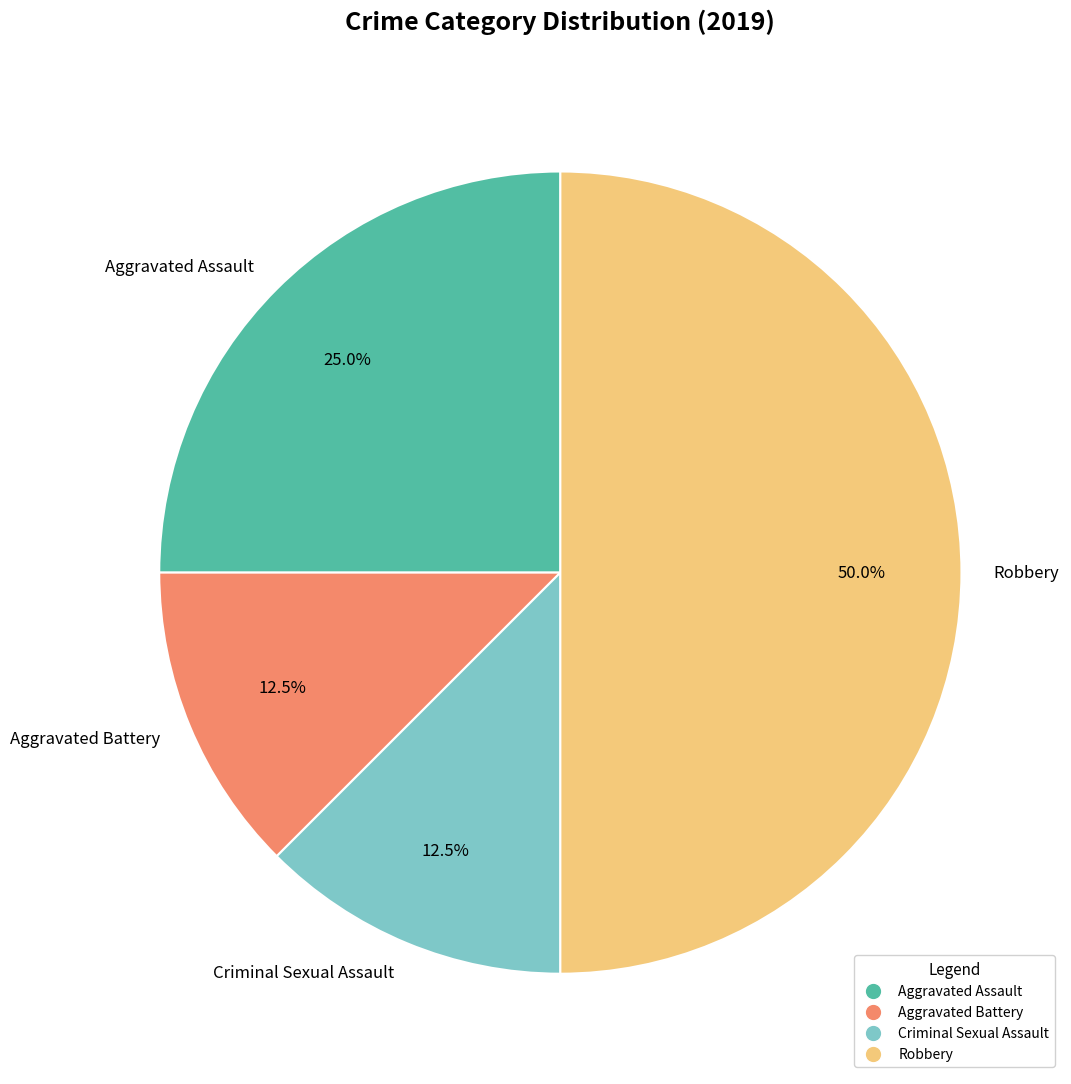

True or false: Robbery accounts for 64% of the total.

False